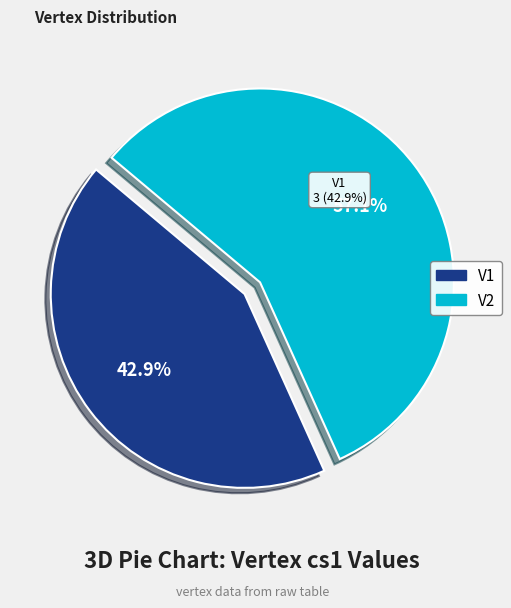

How much of the chart is everything except V2?

42.9%